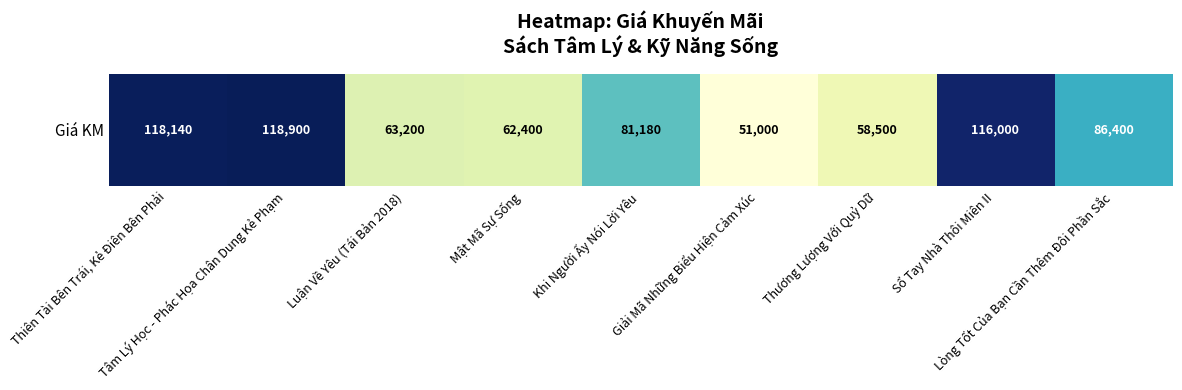

At which label is the value closest to 84950?

Lòng Tốt Của Bạn Cần Thêm Đôi Phần Sắc